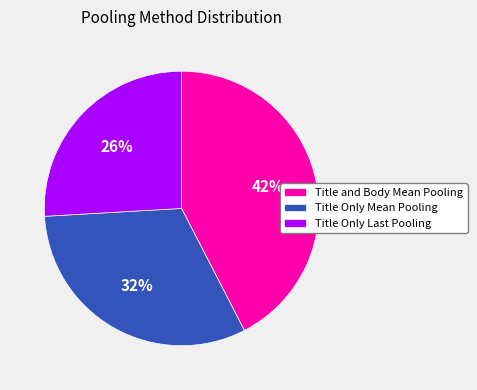

Does any single category account for the majority?

No